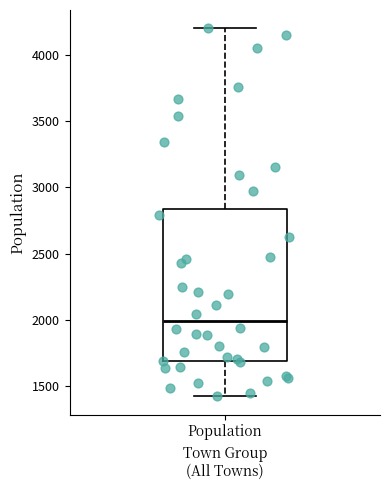

Read this box plot against the y-axis: the position of the median line, the range covered by the box, and the ends of both whiskers. The values are not printed on the chart, so give them approximately, as read against the axis.

median 2000, box 1700 to 2850, whiskers 1400 to 4200